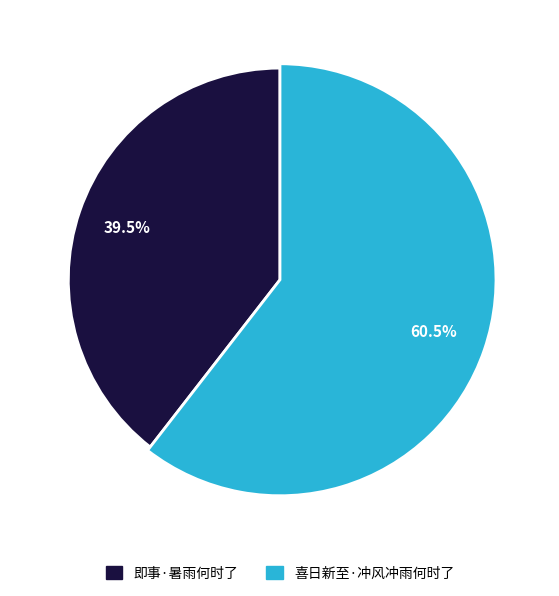

What percentage do 即事·暑雨何时了 and 喜日新至·冲风冲雨何时了 together represent?

100.0%